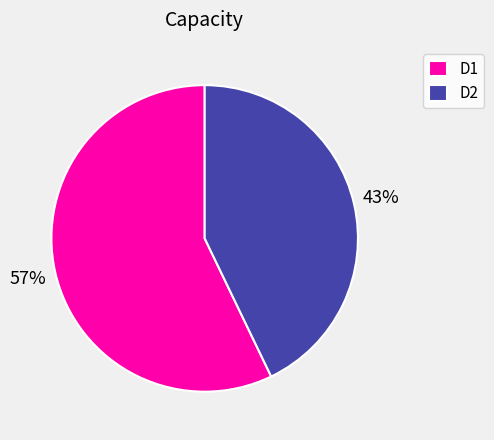

Between D2 and D1, which is larger?

D1